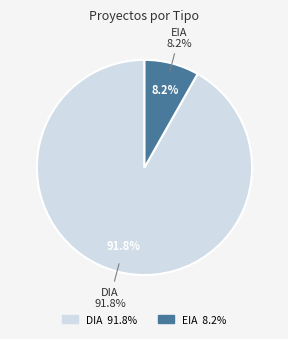

Combined, what portion of the pie is DIA and EIA?

100.0%